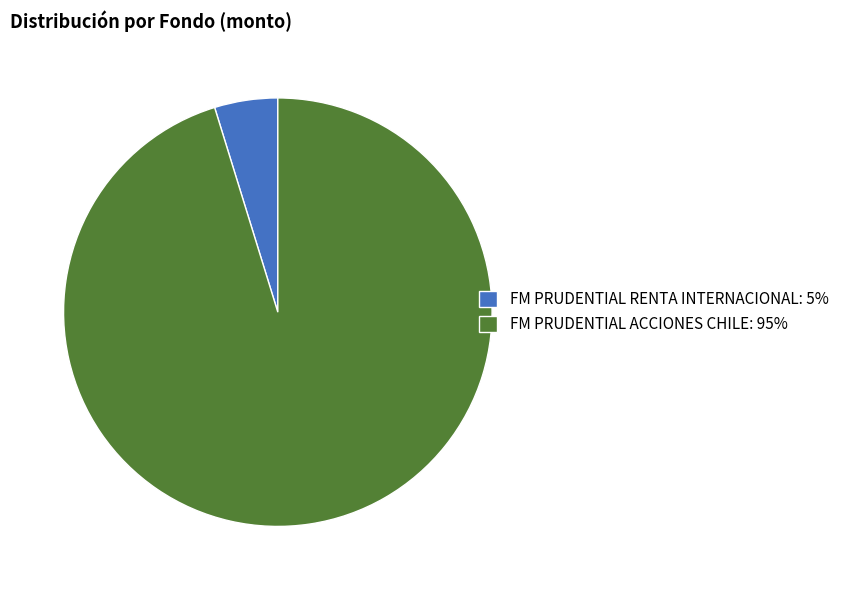

How many segments does this pie chart have?

2